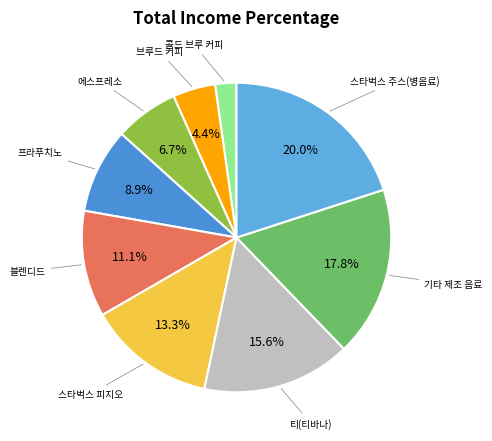

Combined, what portion of the pie is 스타벅스 주스(병음료) and 티(티바나)?

35.6%